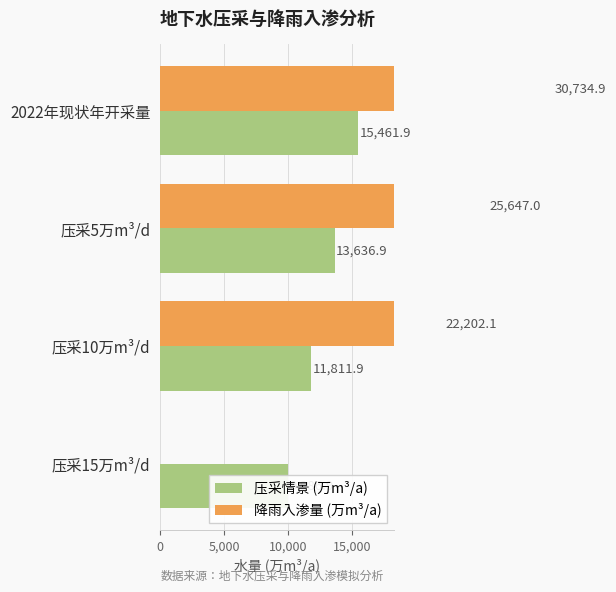

Rank the series at 2022年现状年开采量 from highest to lowest value.

降雨入渗量 (万m³/a), 压采情景 (万m³/a)